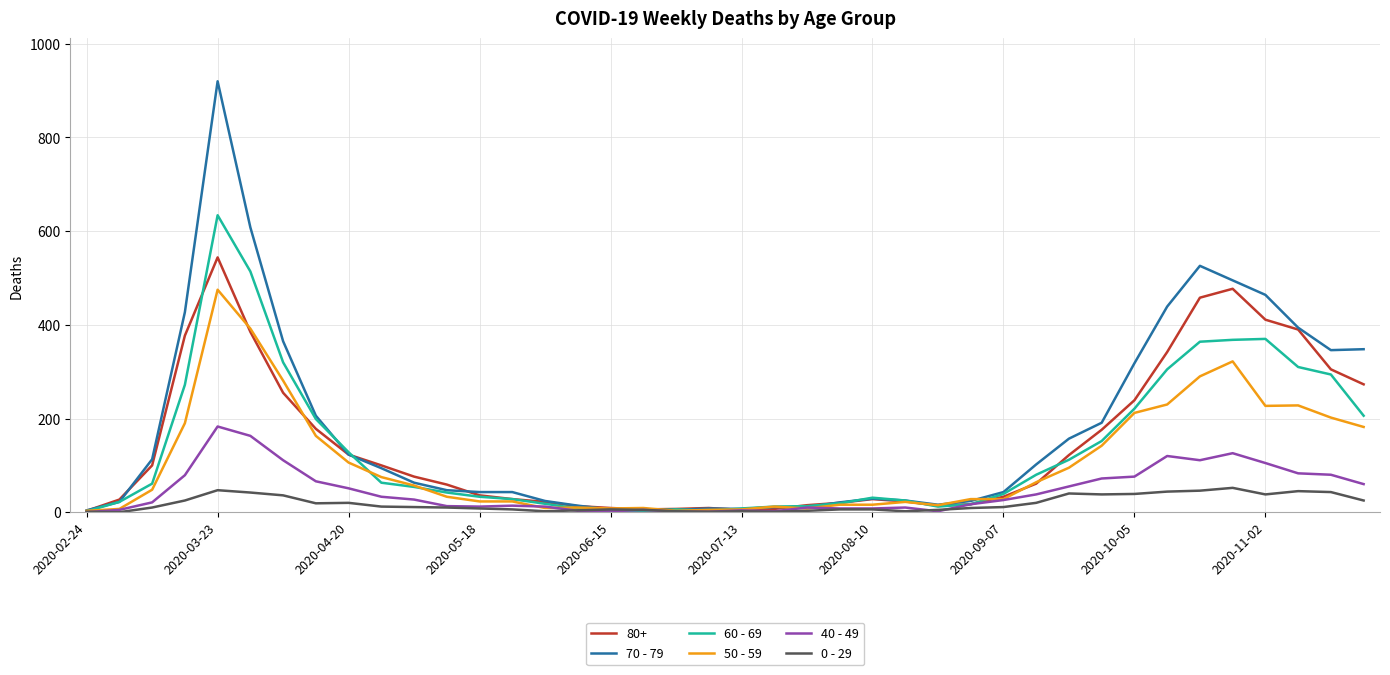

Which series has the widest spread of values?

70 - 79